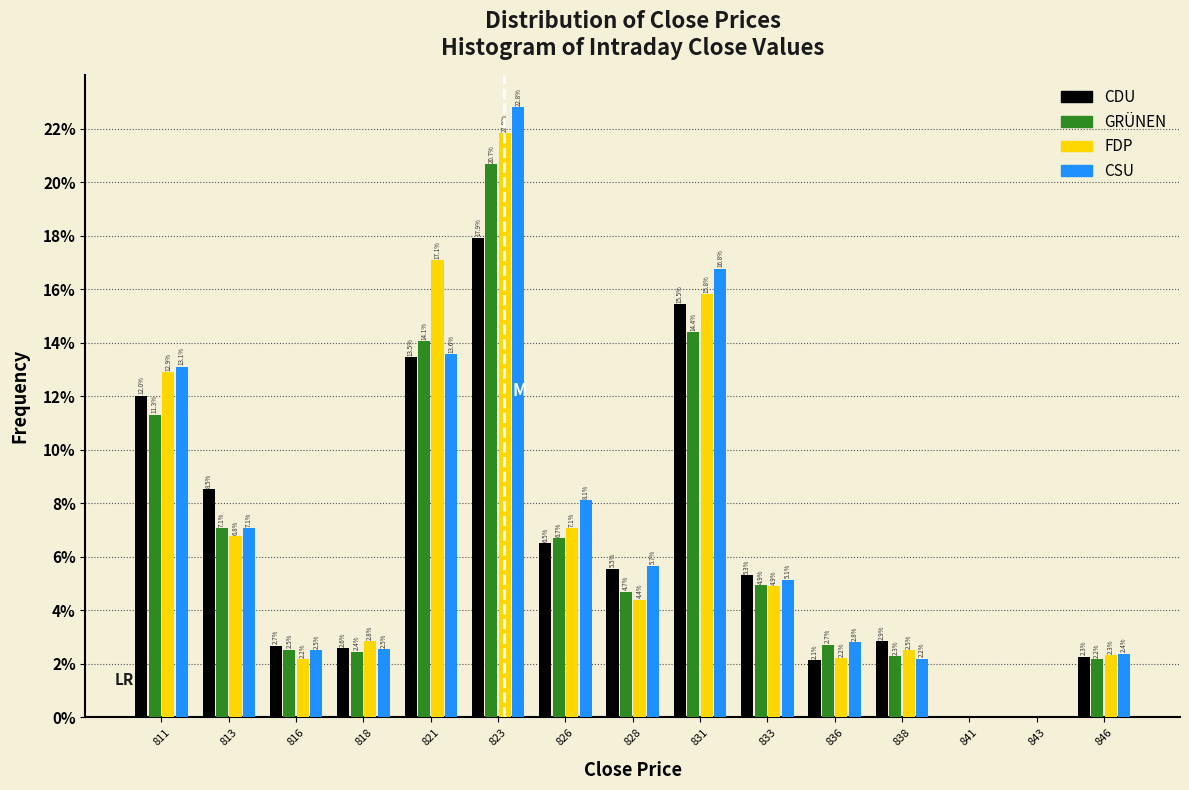

In the CSU series, which range on the x-axis has the tallest bar?

822.0 to 824.5